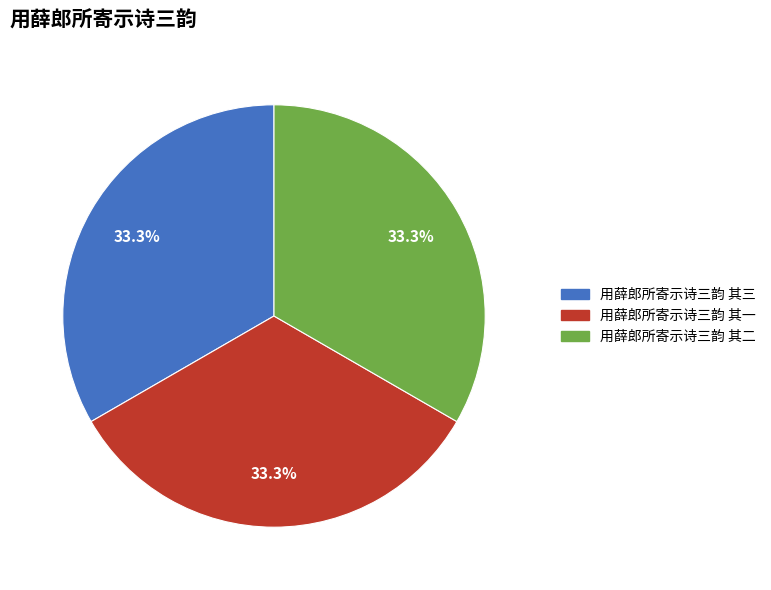

What portion of the pie excludes 用薛郎所寄示诗三韵 其三?

66.7%